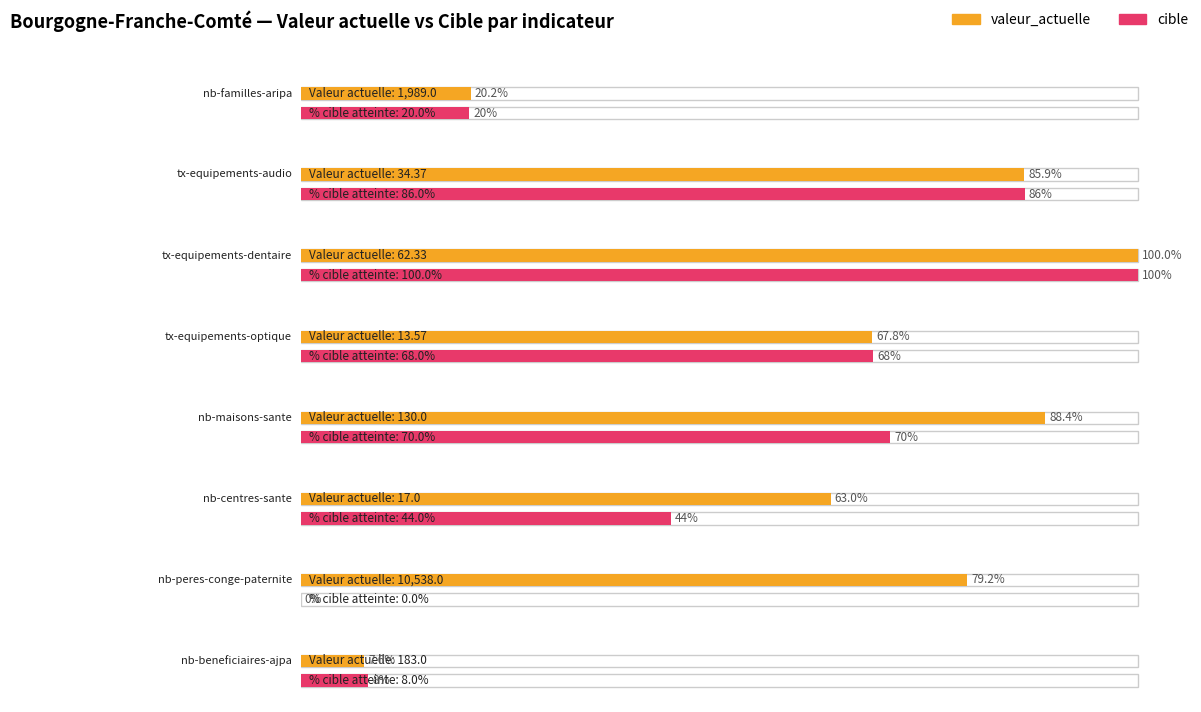

What is the label of the 5th bar from the left?

nb-maisons-sante